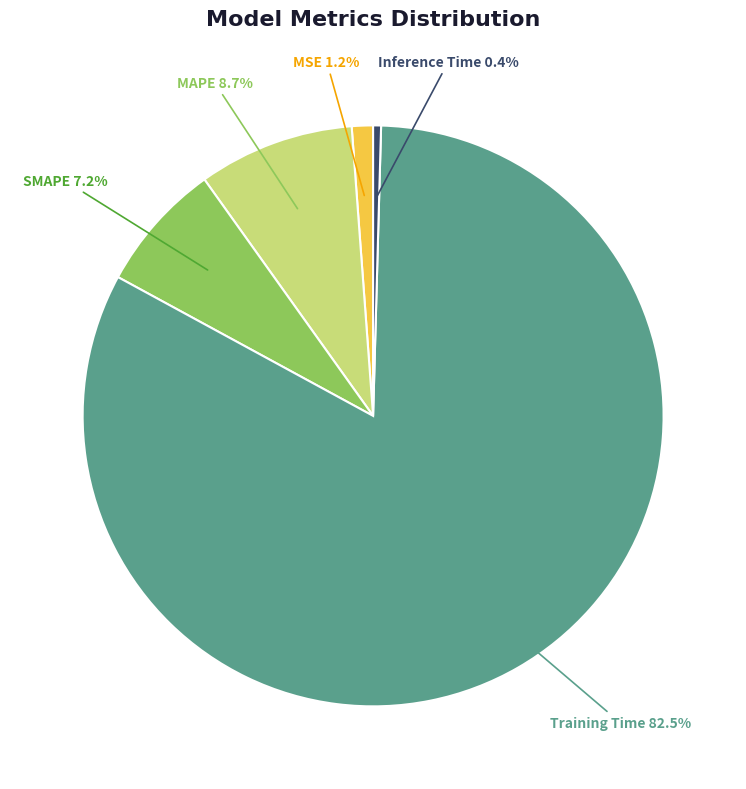

How many segments does this pie chart have?

5